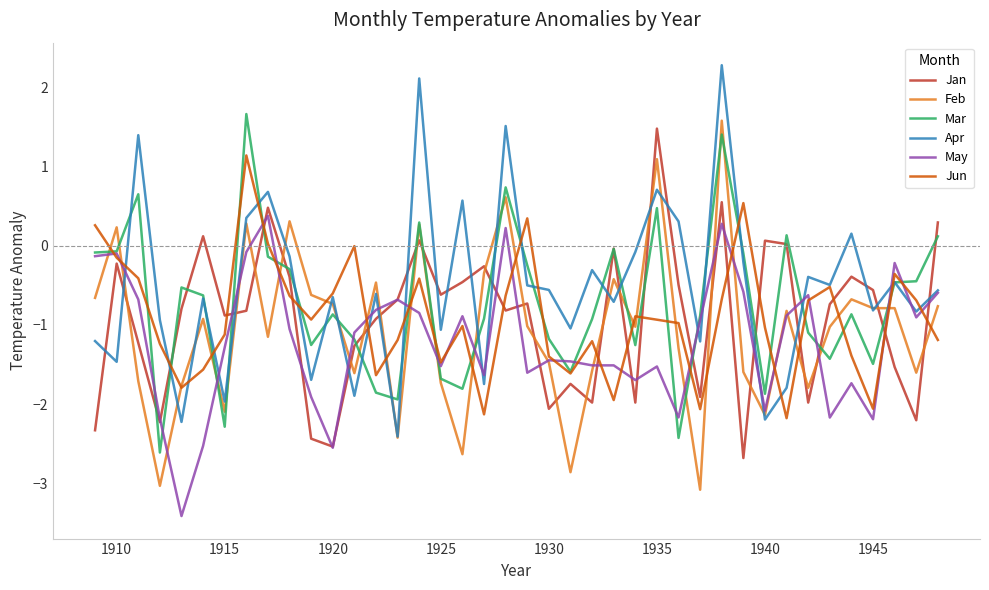

What is the lowest value of the Feb series?

-3.1